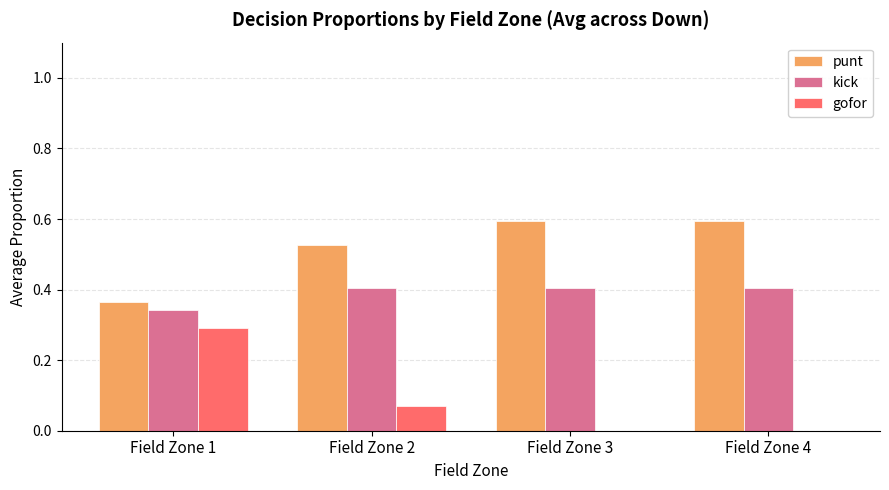

What is the sum of all punt values?

2.1